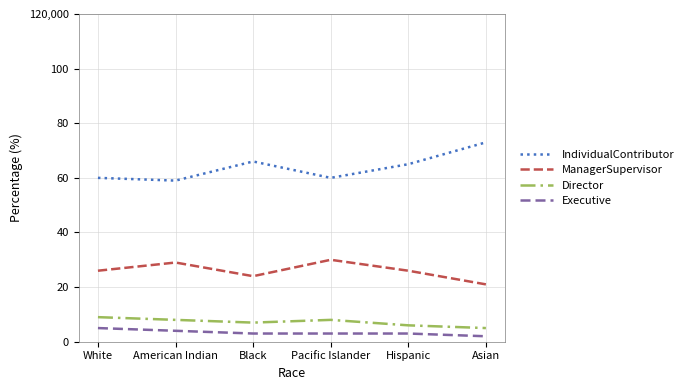

Does the chart have visible grid lines?

Yes